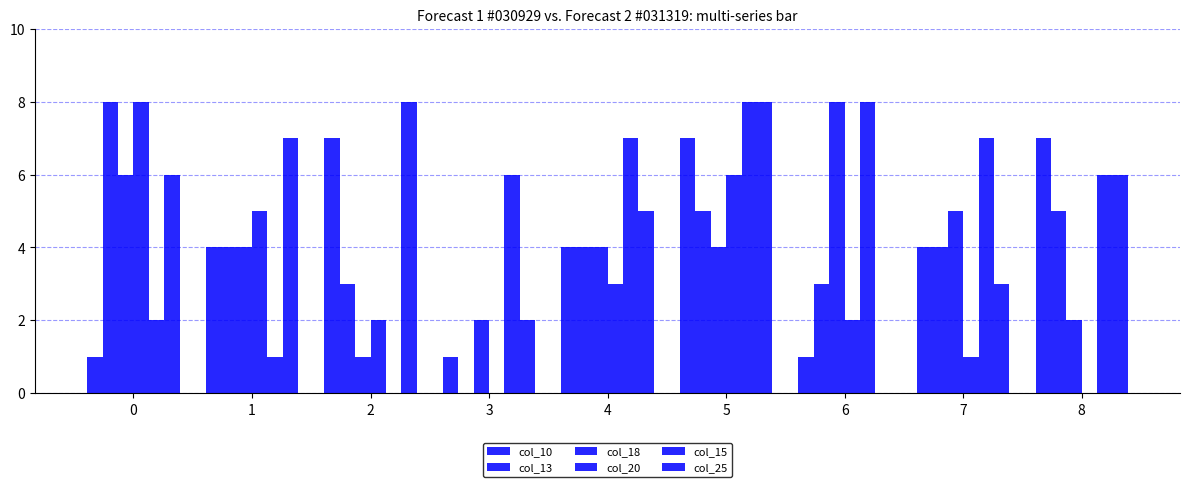

How many groups of bars are there?

9